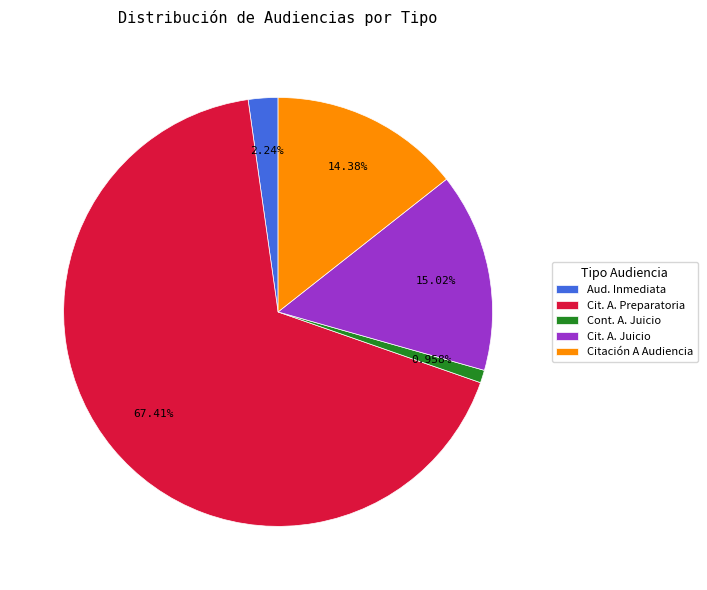

Which category accounts for the majority?

Cit. A. Preparatoria